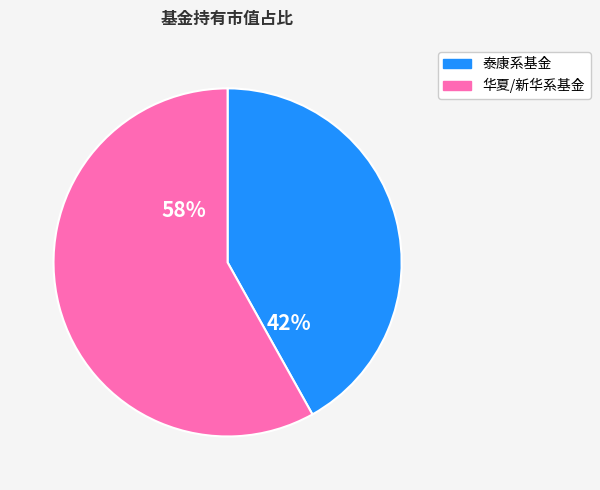

Is there a majority slice in this chart?

Yes